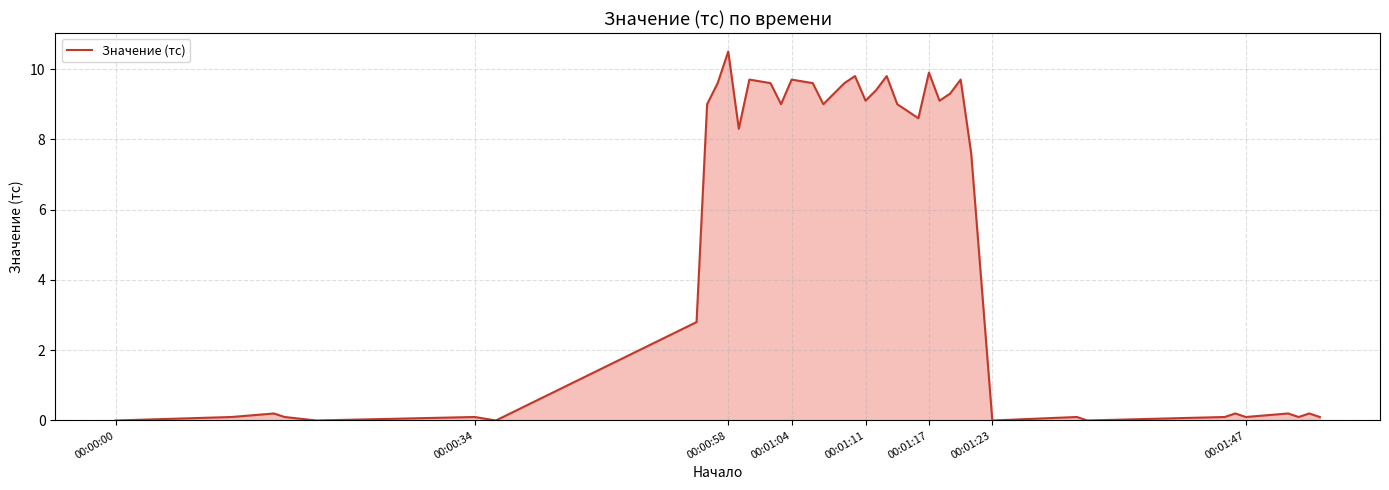

Reading right to left, transcribe all the data shown in this chart.

0.1	0.2	0.1	0.2	0.1	0.2	0.1	0.0	0.1	0.0	7.6	9.7	9.3	9.1	9.9	8.6	9.0	9.8	9.4	9.1	9.8	9.6	9.0	9.6	9.7	9.0	9.6	9.7	8.3	10.5	9.6	9.0	2.8	0.0	0.1	0.0	0.1	0.2	0.1	0.0